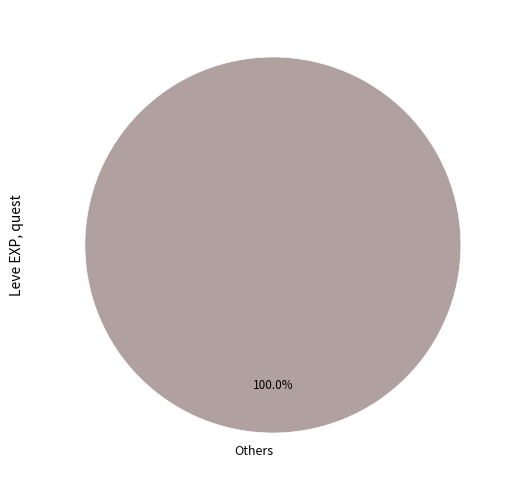

Rank the categories by value from highest to lowest.

Others